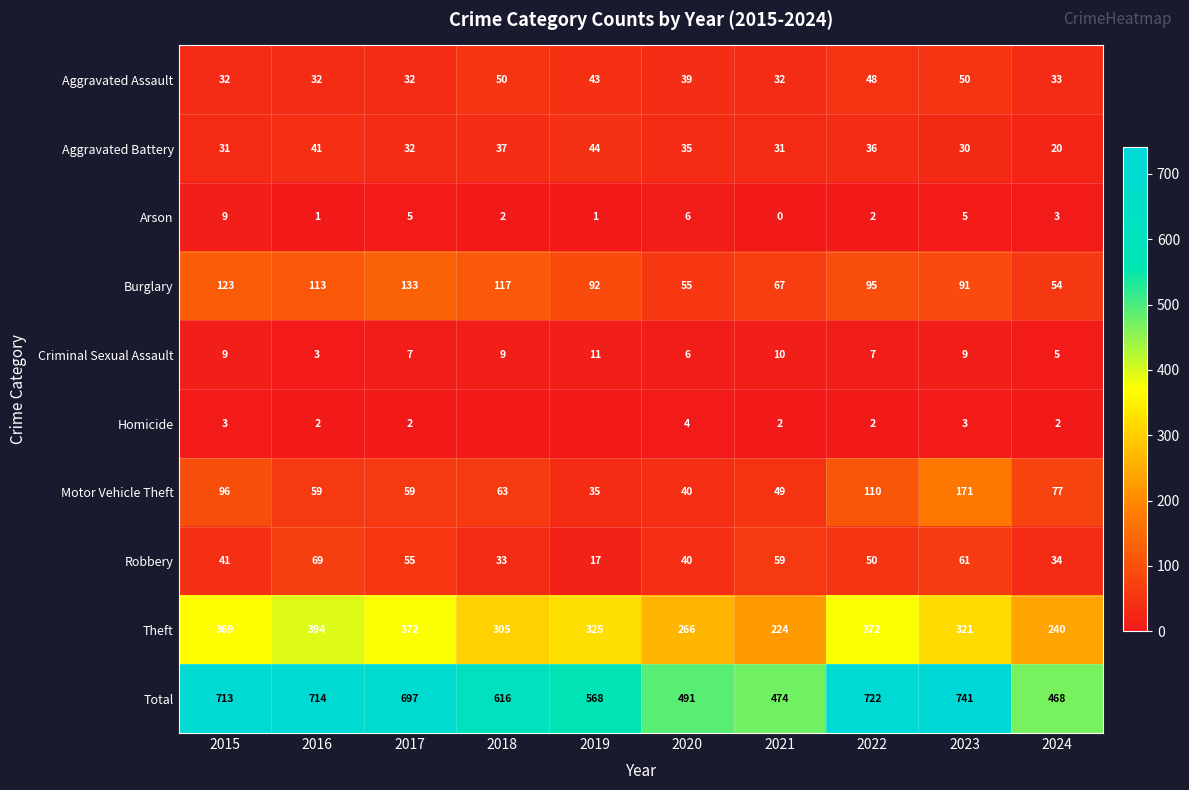

Rank the series at 2016 from highest to lowest value.

Total, Theft, Burglary, Robbery, Motor Vehicle Theft, Aggravated Battery, Aggravated Assault, Criminal Sexual Assault, Homicide, Arson